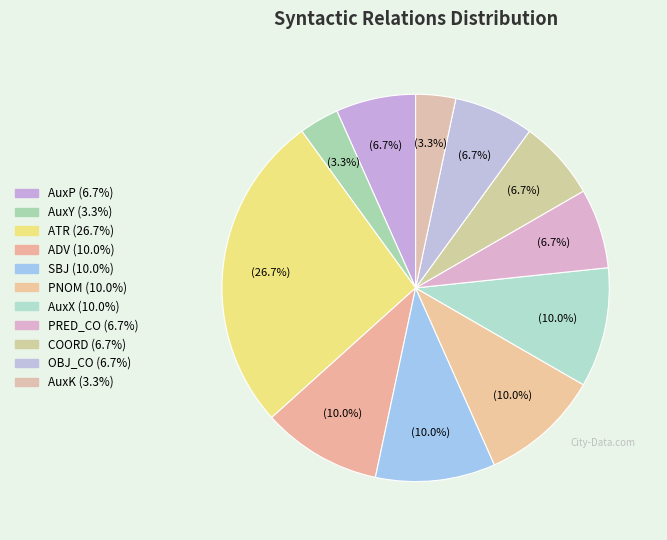

How much of the chart is everything except AuxP?

93.3%